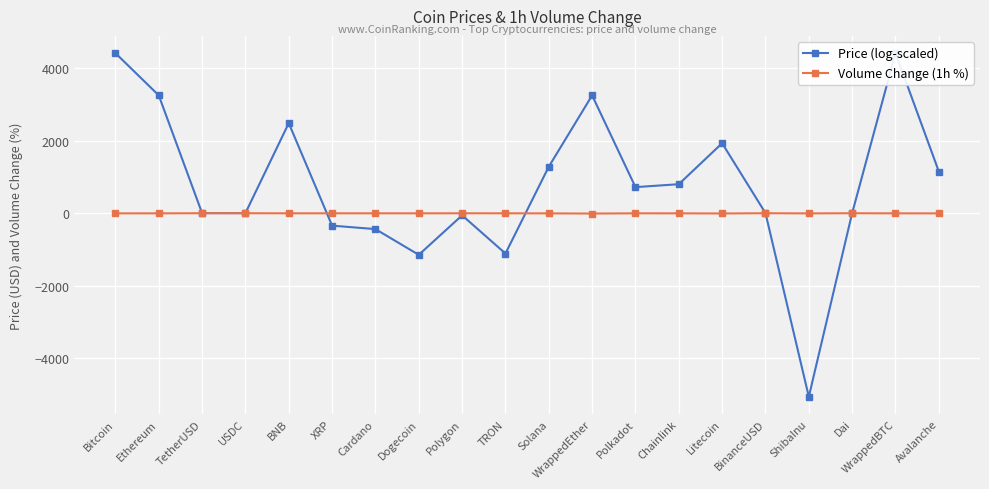

Which category has the lowest value across all series?

ShibaInu